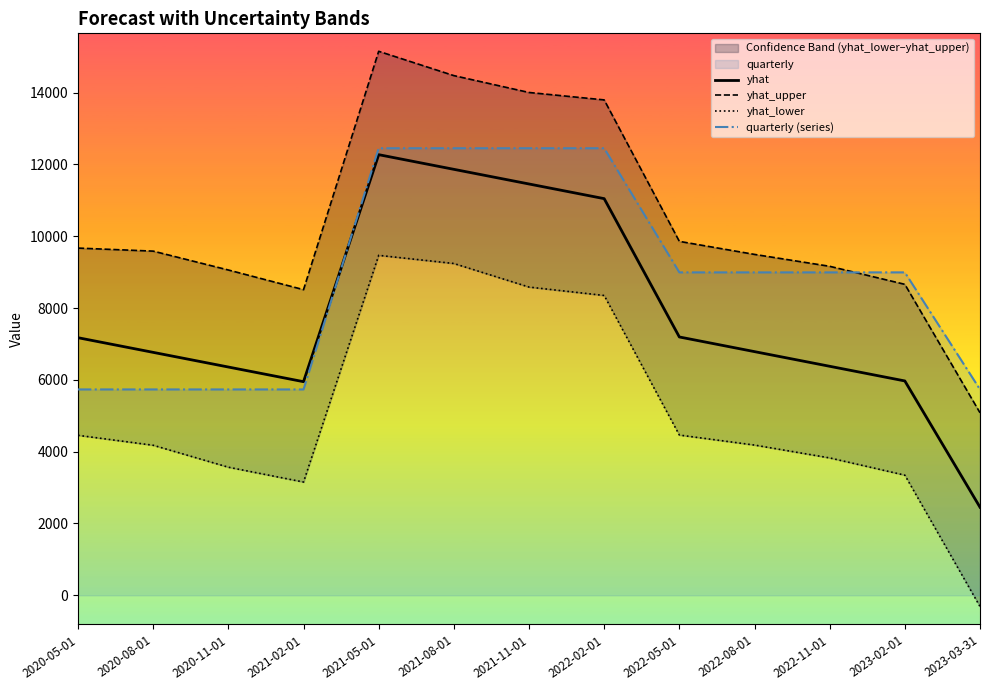

Between 2020-08-01 and 2022-08-01, which series saw the biggest shift?

quarterly (series)